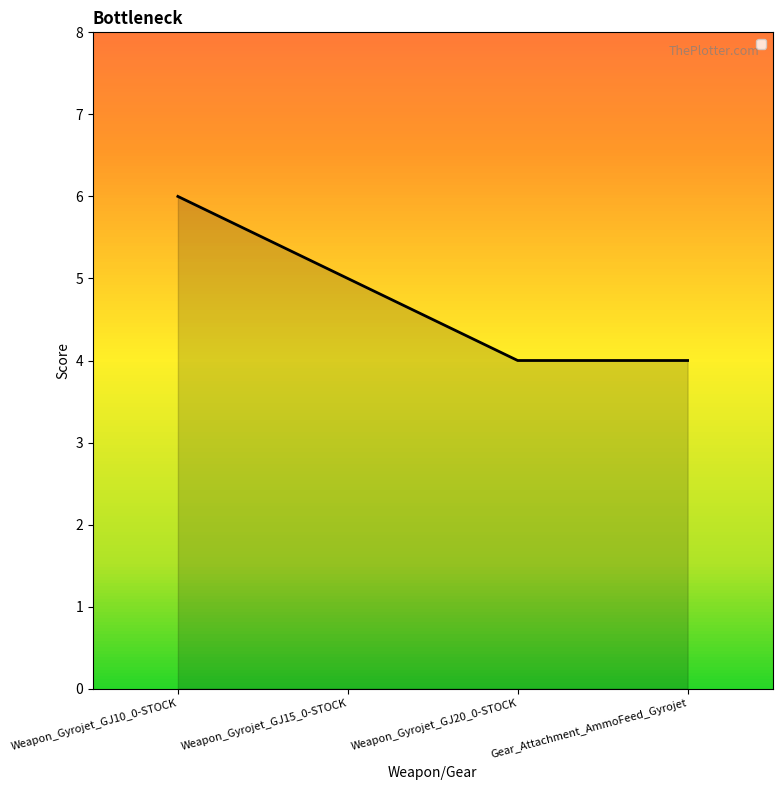

Is it true that the value at Weapon_Gyrojet_GJ15_0-STOCK is 5?

True